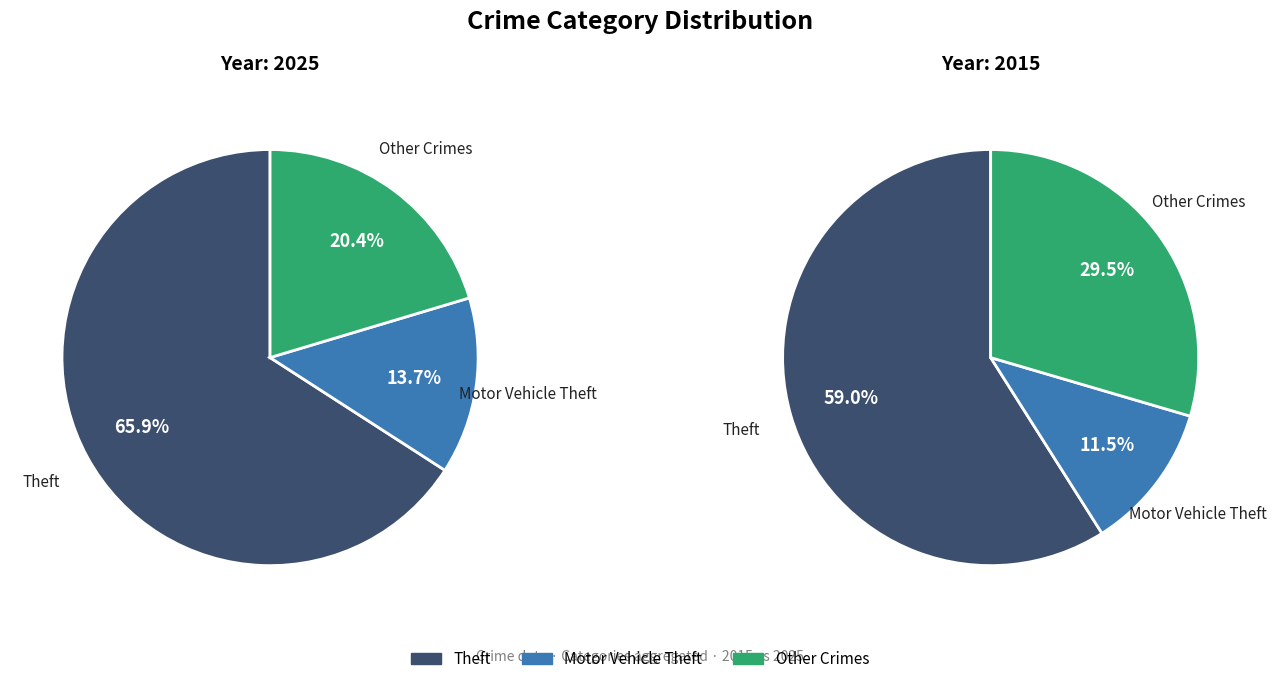

True or false: Arson accounts for 1% of the total.

False